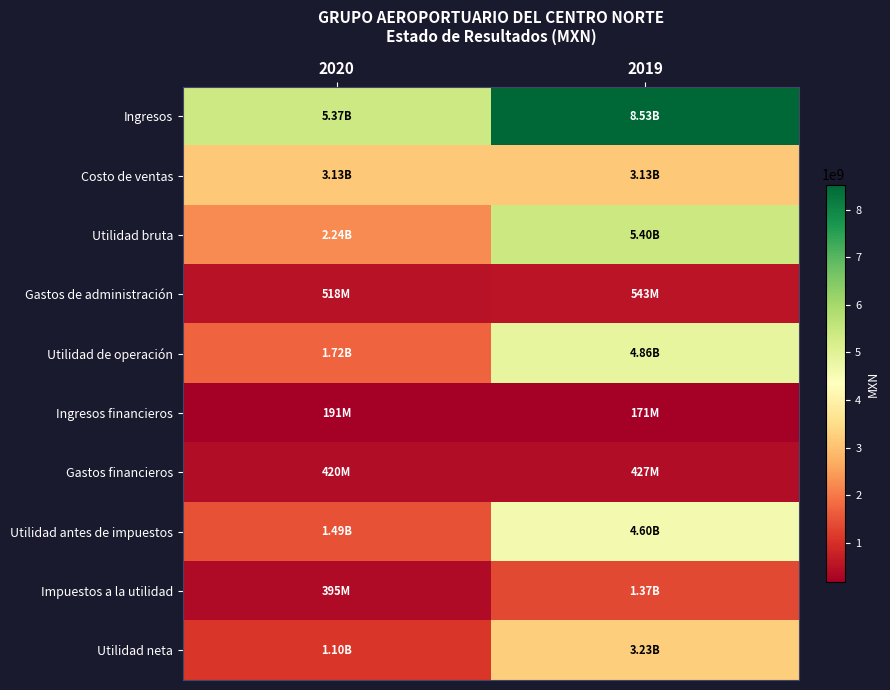

What is the smallest value displayed?

171236000